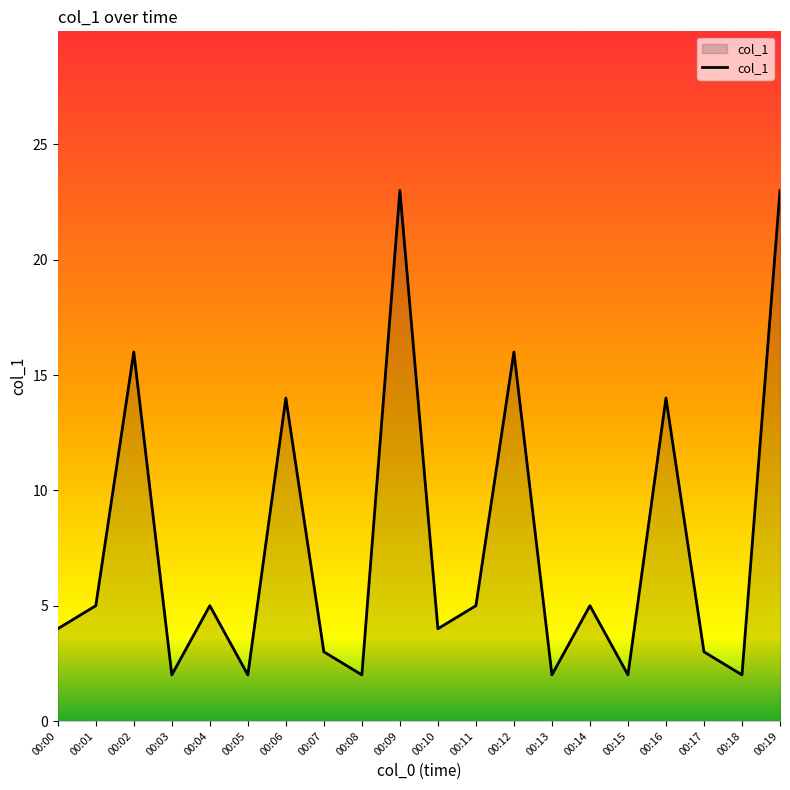

What is the maximum value shown in the chart?

23